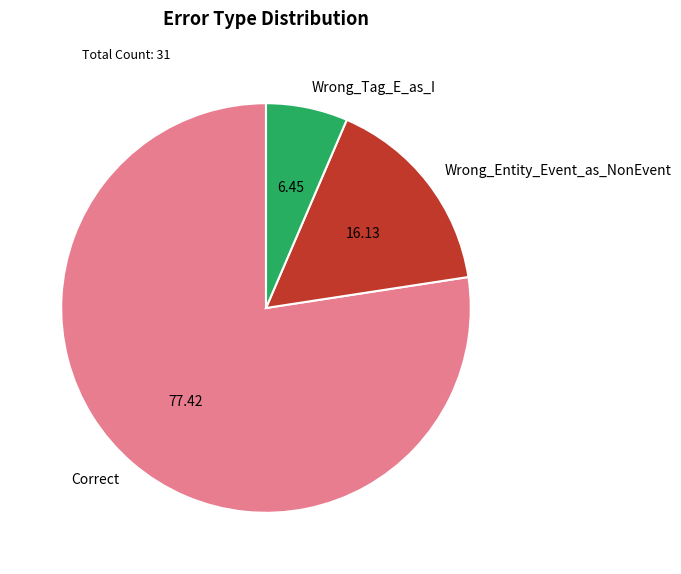

Is there any slice that represents more than half of the pie?

Yes